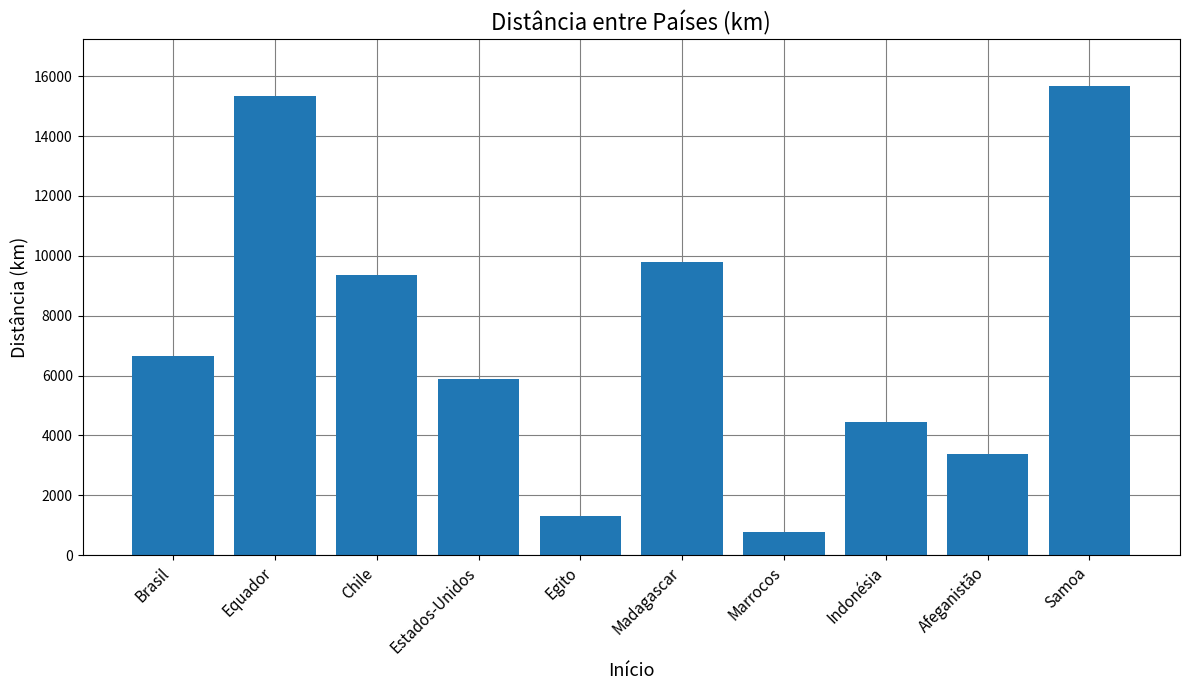

What is the value of the 1st bar from the left?

6669